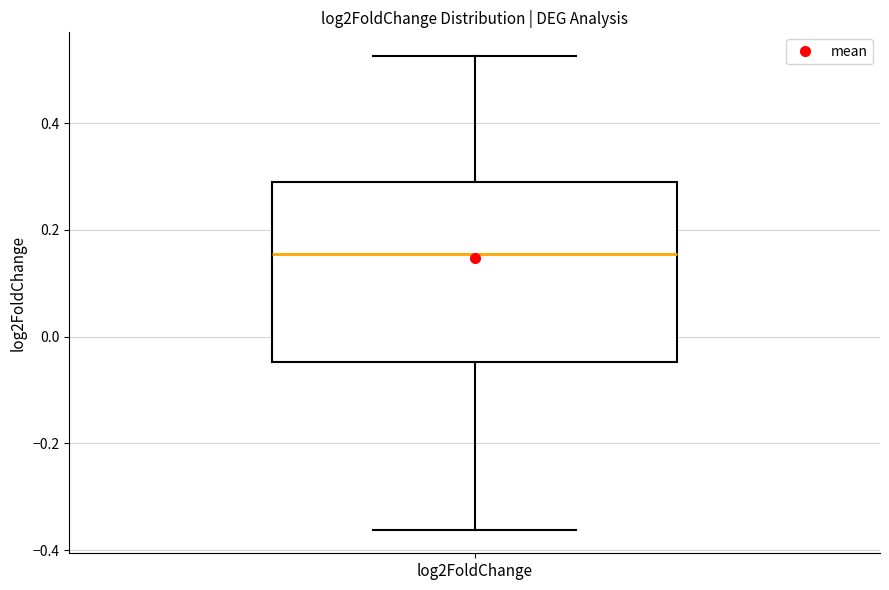

Read this box plot against the y-axis: the position of the median line, the range covered by the box, and the ends of both whiskers. The values are not printed on the chart, so give them approximately, as read against the axis.

median 0.16, box -0.04 to 0.28, whiskers -0.36 to 0.52